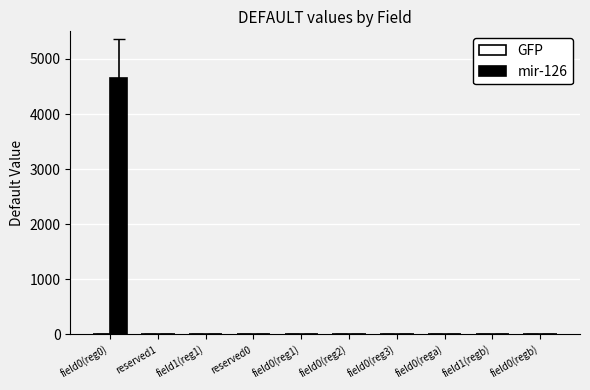

What is the sum of all values?

4660